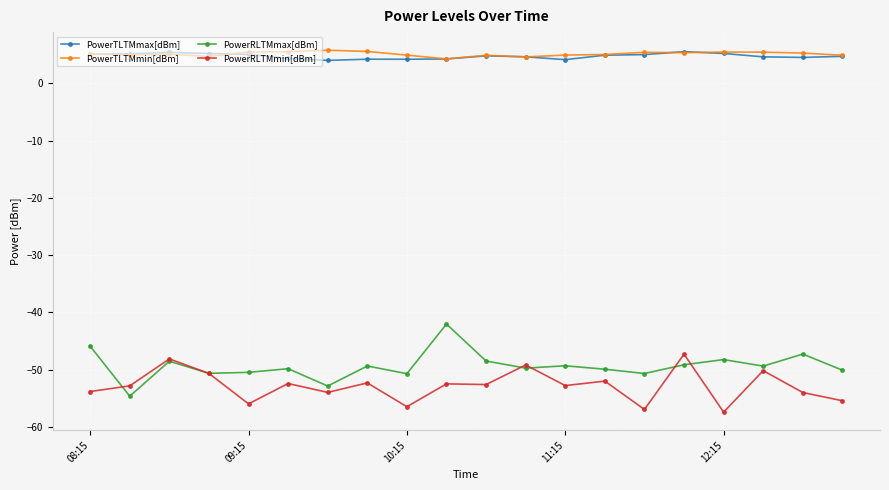

How many lines are shown in the chart?

4